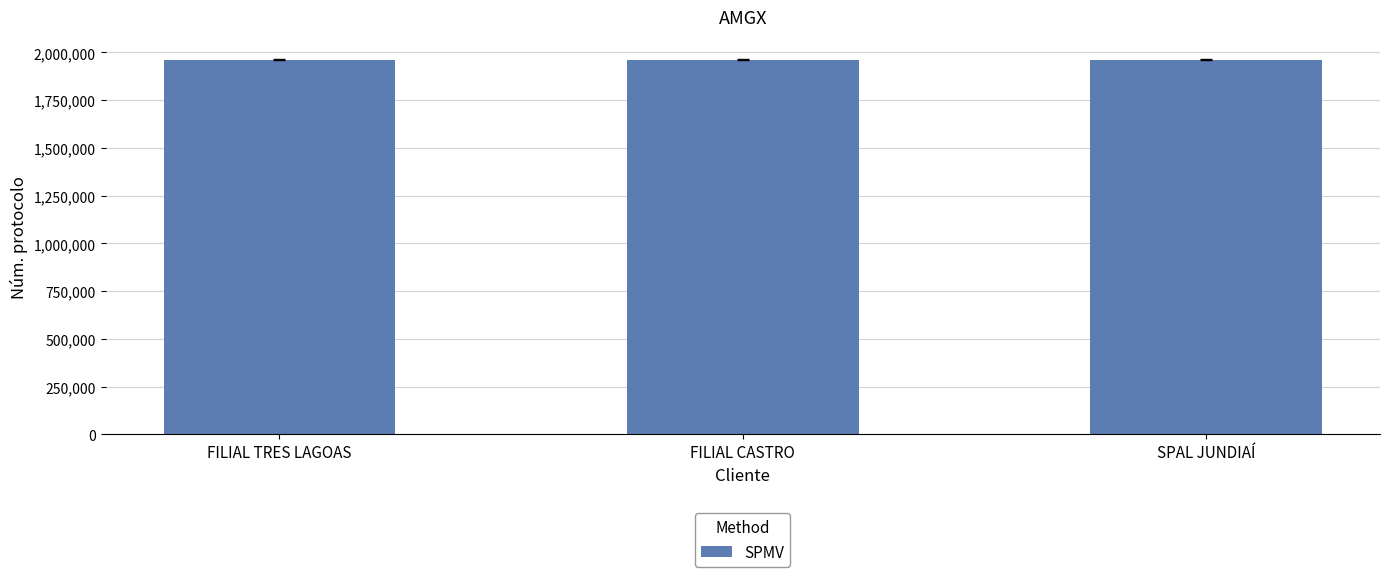

What position from the right is FILIAL CASTRO?

2